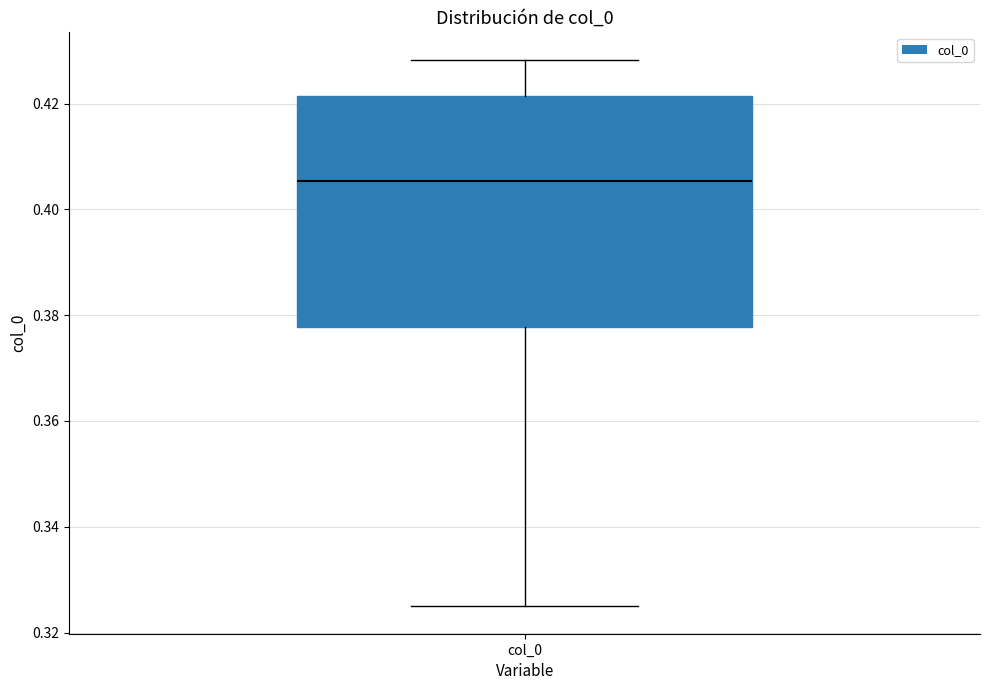

Read this box plot against the y-axis: the position of the median line, the range covered by the box, and the ends of both whiskers. The values are not printed on the chart, so give them approximately, as read against the axis.

median 0.406, box 0.378 to 0.422, whiskers 0.324 to 0.428